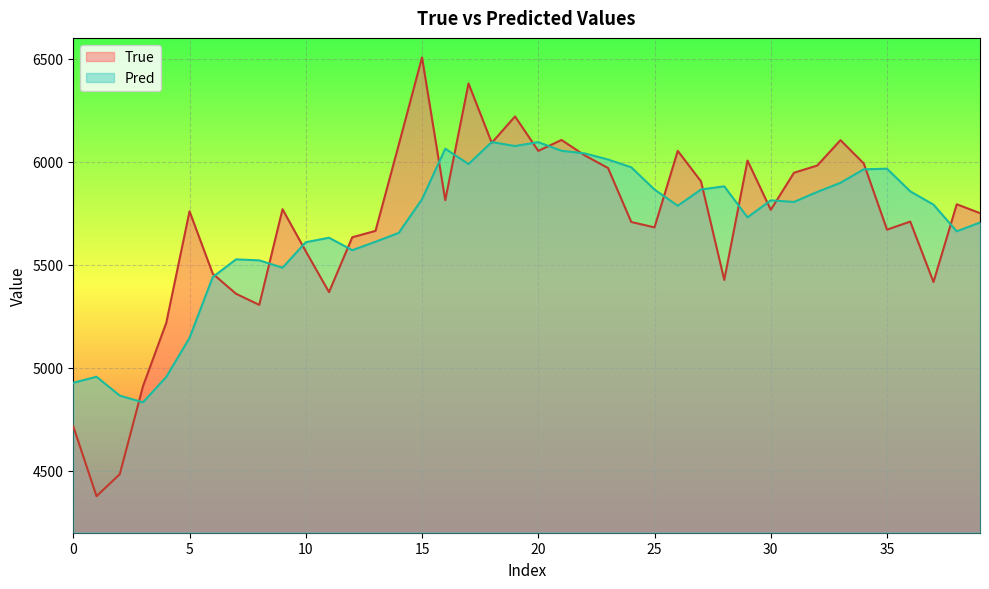

Is it true that True equals 5565.0 at 10?

True